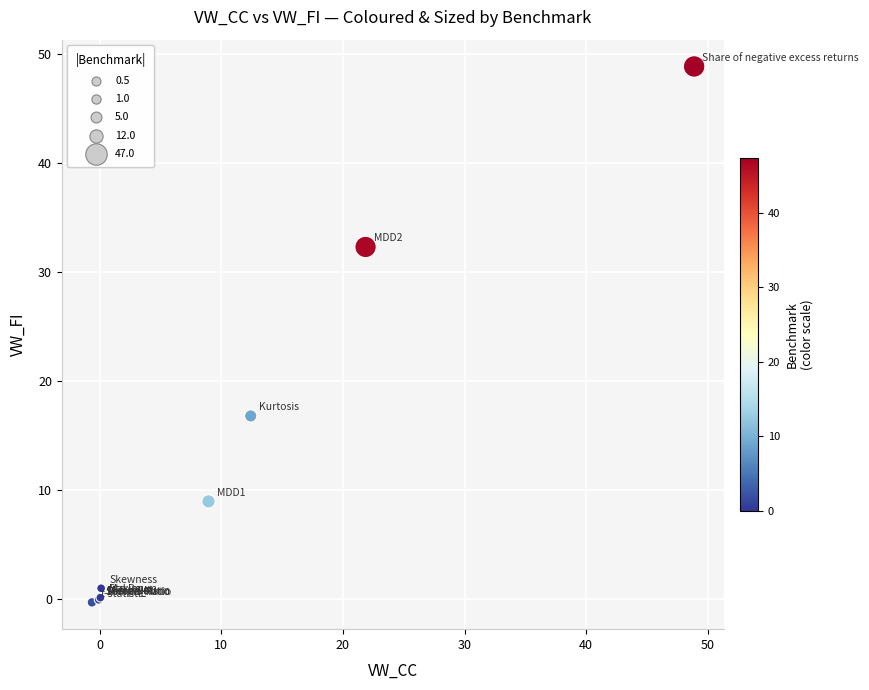

What Y value in the scatter plot is closest to 24?

16.8